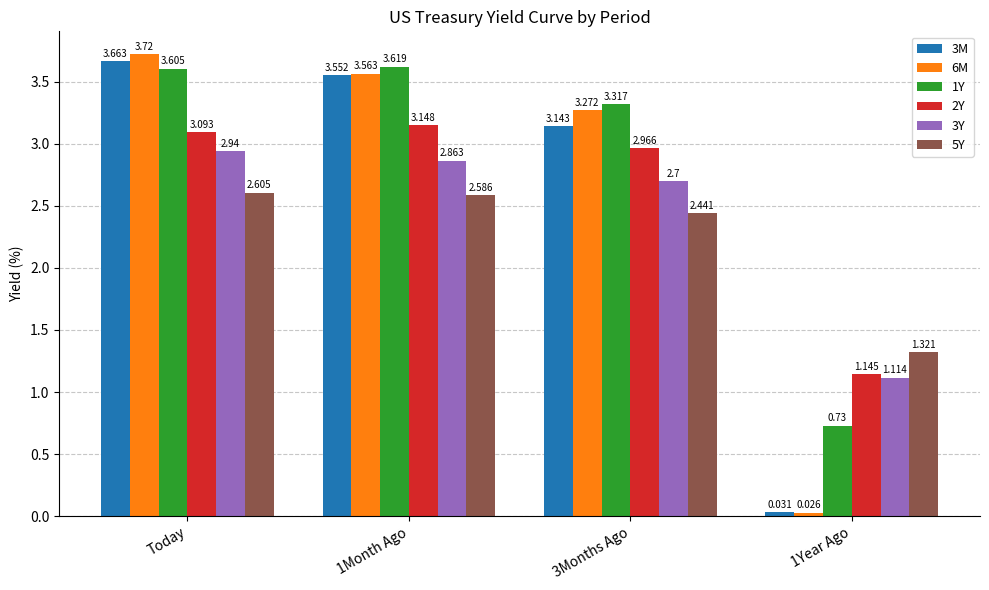

How many data points does each series have?

4